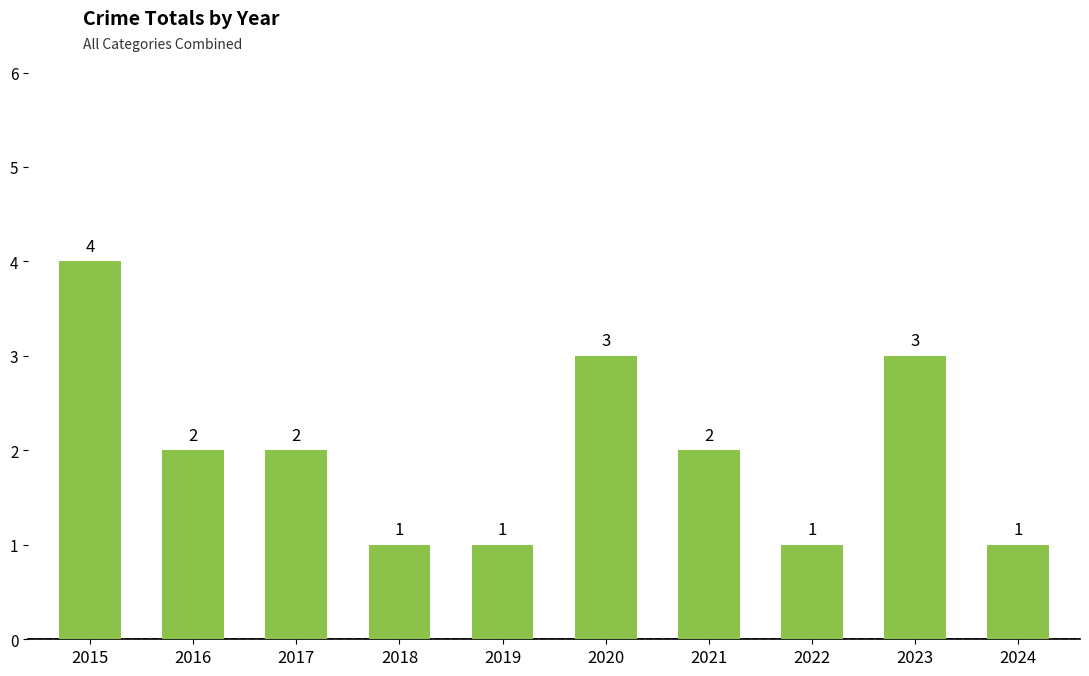

True or false: the data shows 1 at 2018.

True